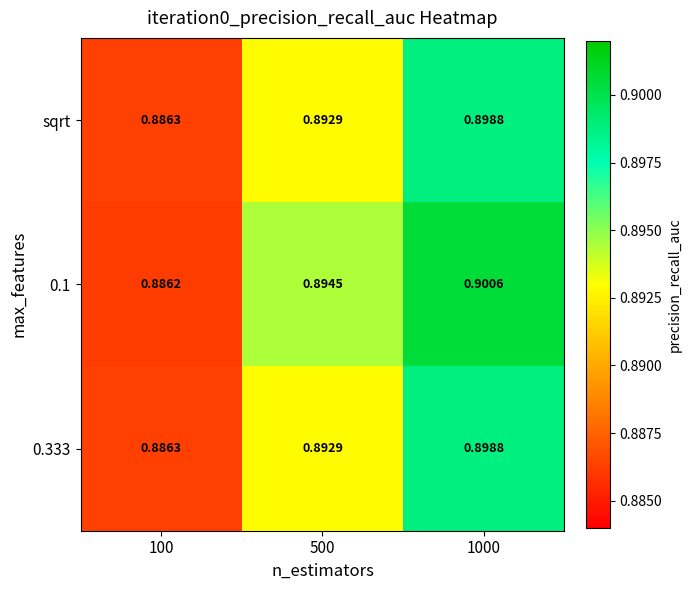

How many distinct data groups are displayed?

3